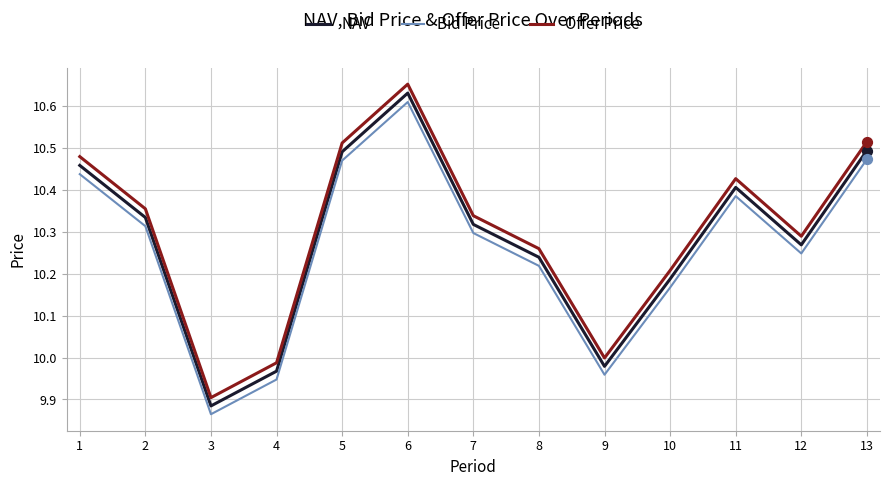

Between 3 and 4, which series saw the biggest shift?

Offer Price